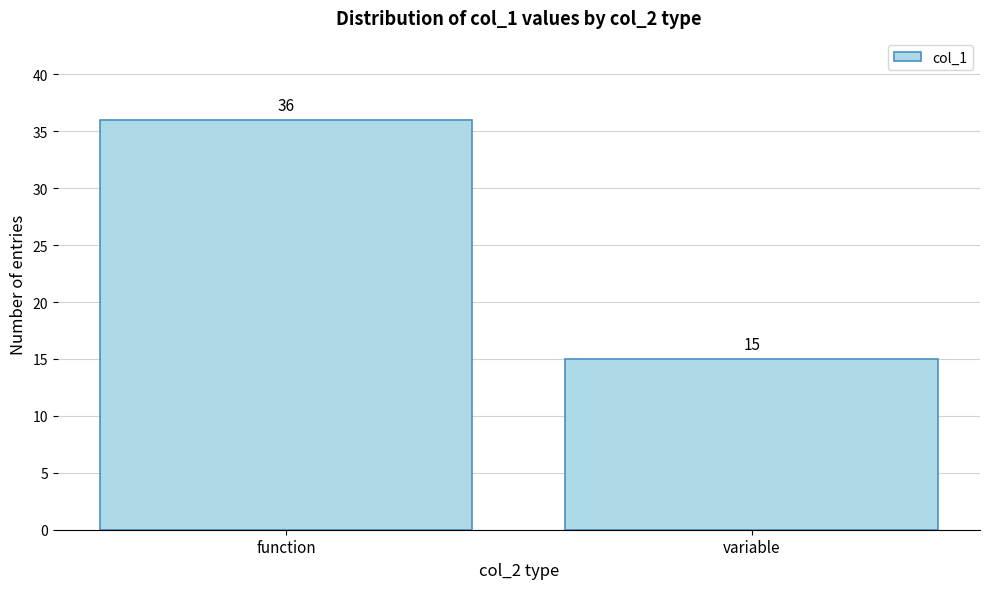

Reading left to right, extract all data points from this chart.

function=36	variable=15